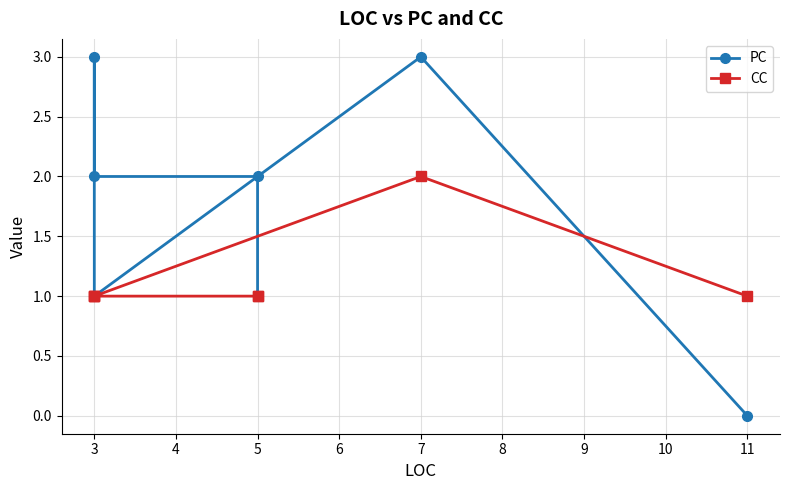

Rank the series at 5 from lowest to highest value.

PC, CC